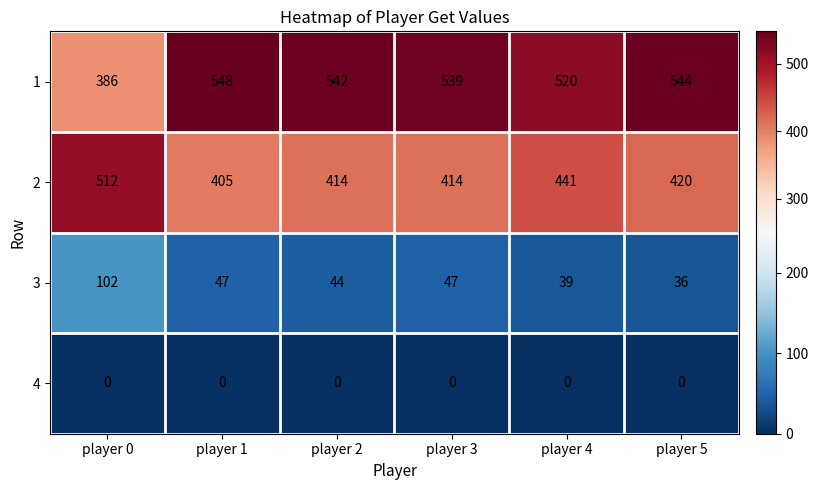

Which label corresponds to the largest value in the chart?

player 1